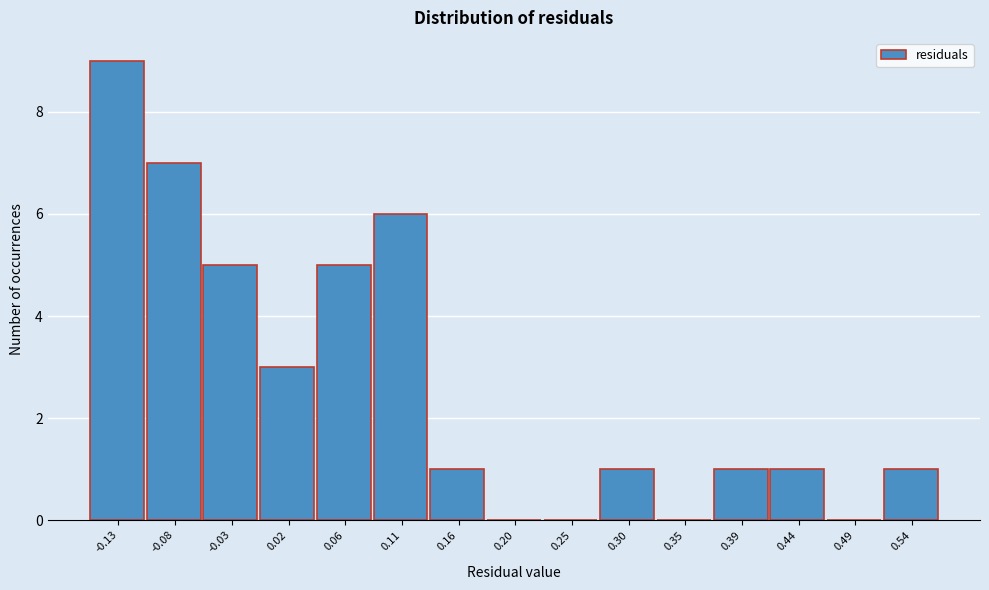

Reading left to right, transcribe all the data shown in this chart.

-0.13=9	-0.08=7	-0.03=5	0.02=3	0.06=5	0.11=6	0.16=1	0.20=0	0.25=0	0.30=1	0.35=0	0.39=1	0.44=1	0.49=0	0.54=1